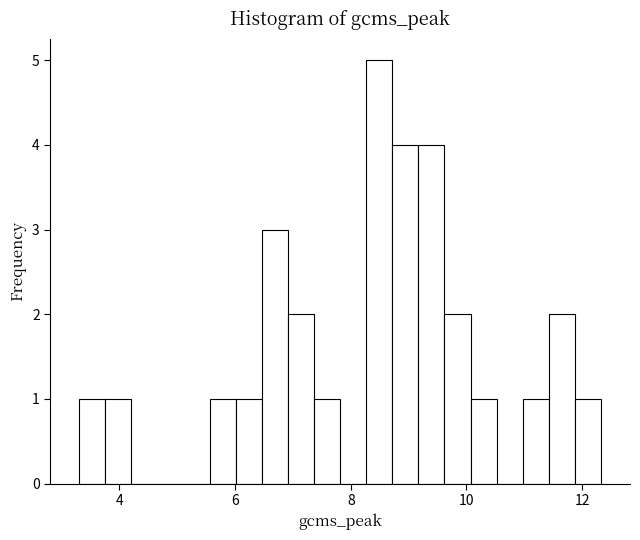

Read against the x-axis, roughly where is the centre of the tallest bar?

8.4